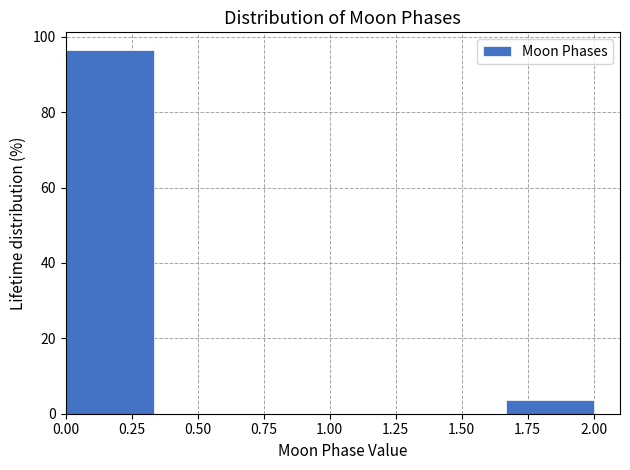

Over which range of the x-axis is the bar tallest?

0.00 to 0.35